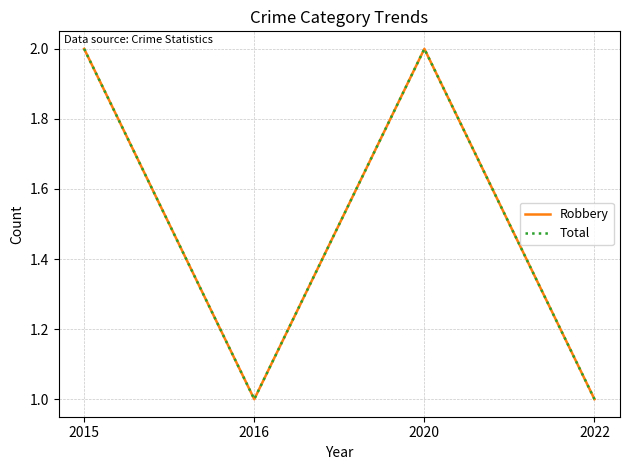

Is this an area chart (filled region under the line)?

No